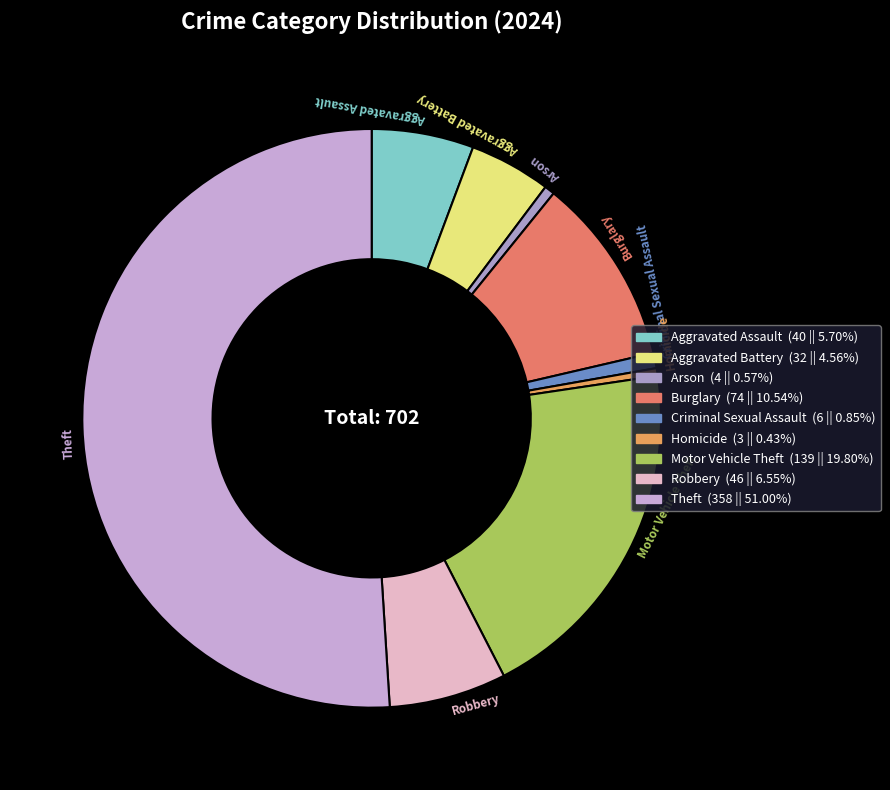

Which category has the biggest portion of the pie?

Theft